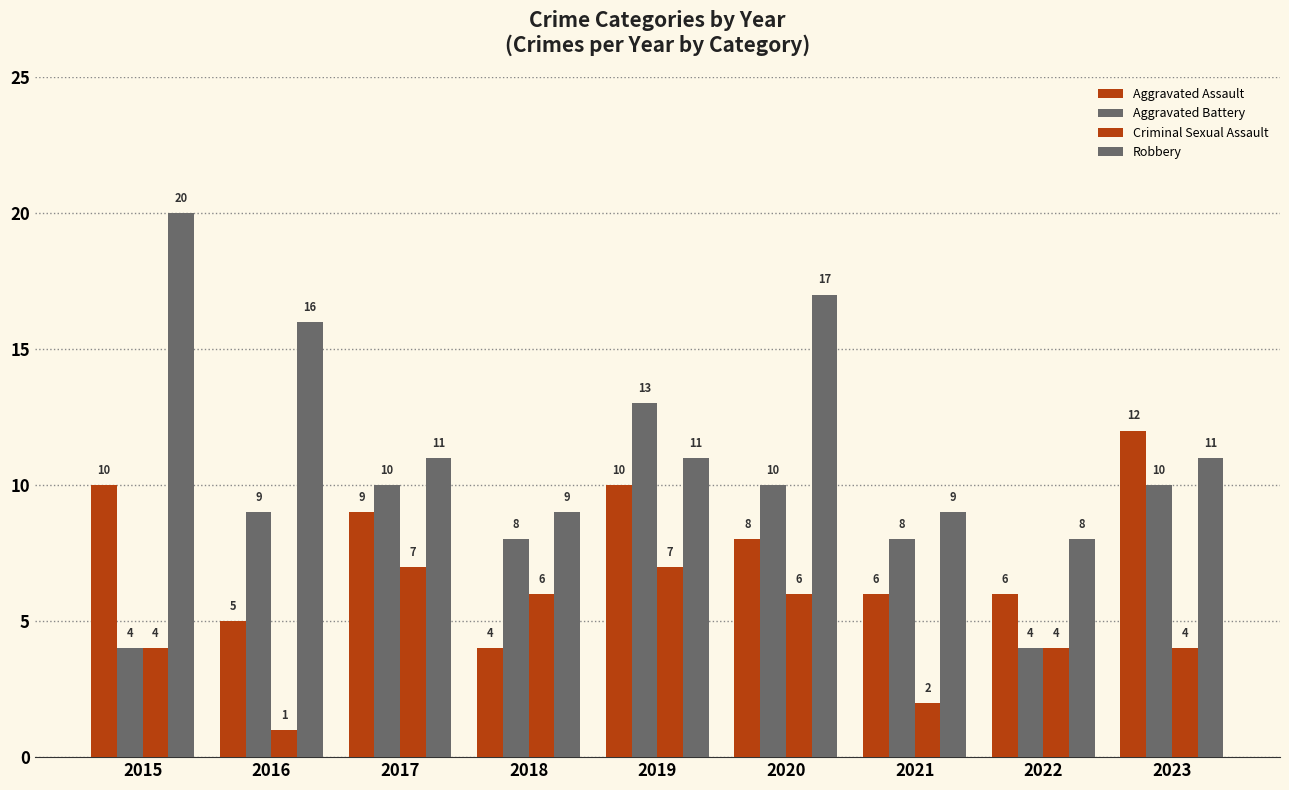

How many series are shown in this chart?

4